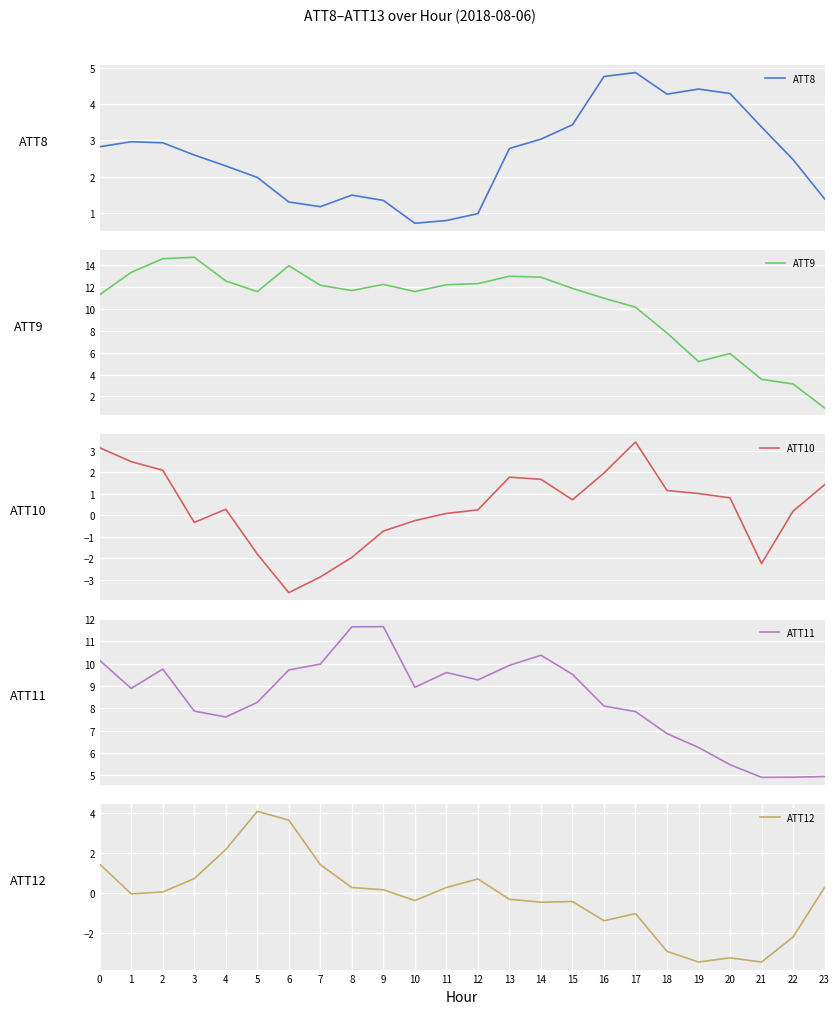

Is the value of ATT10 at 1 greater than the value of ATT9 at 10?

No